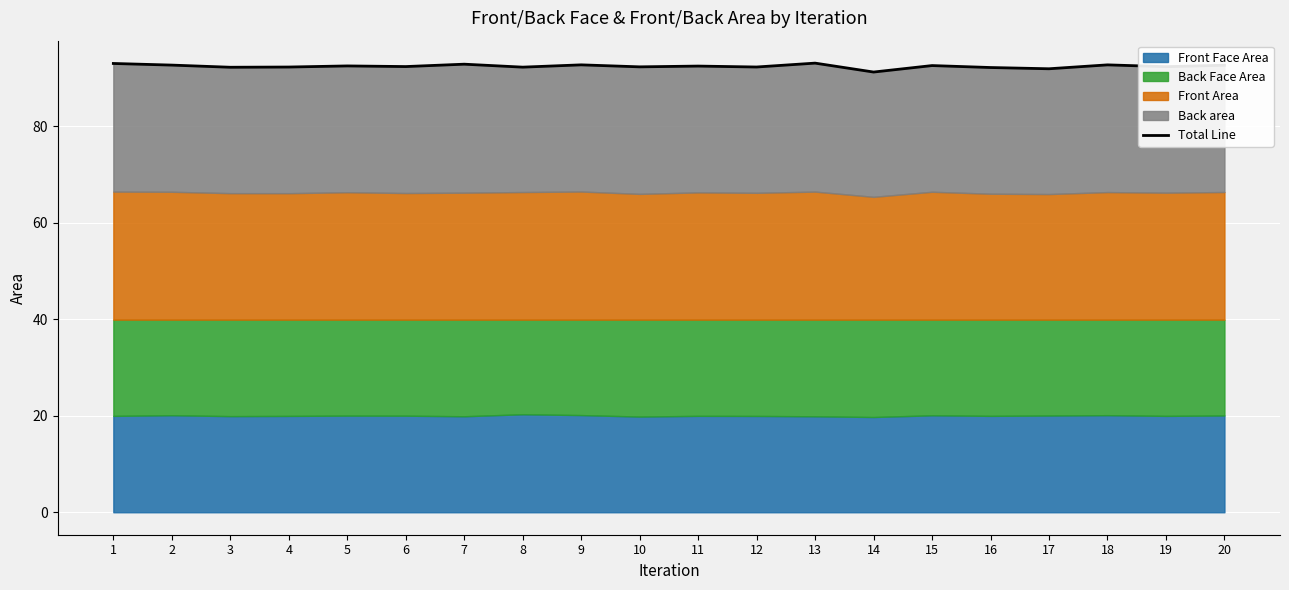

How many data points are less than 92?

2